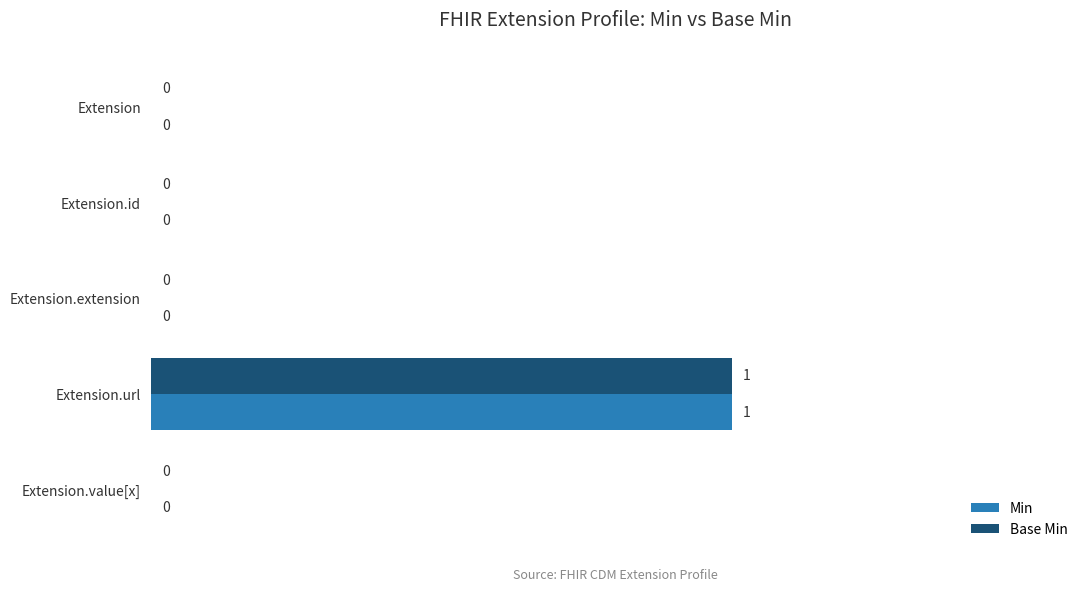

At which label does Base Min reach its peak?

Extension.url